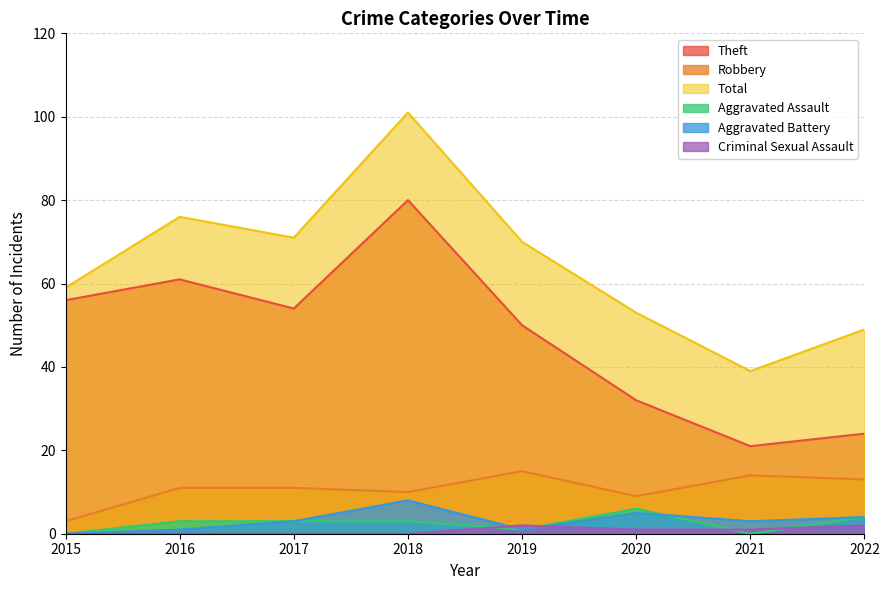

What is the difference between the second highest and second lowest values in the Criminal Sexual Assault series?

2